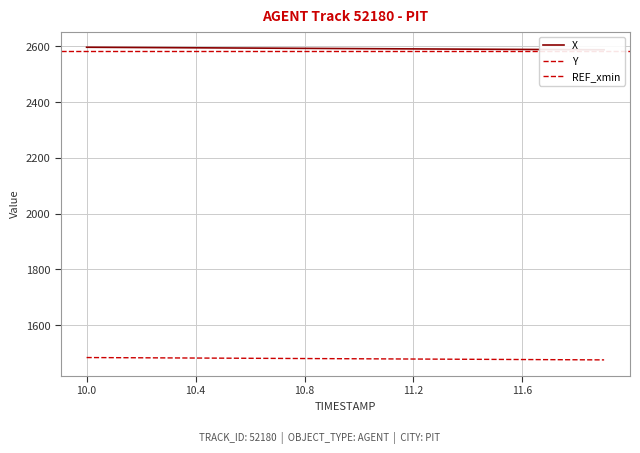

At how many categories does at least one series exceed 2175?

20